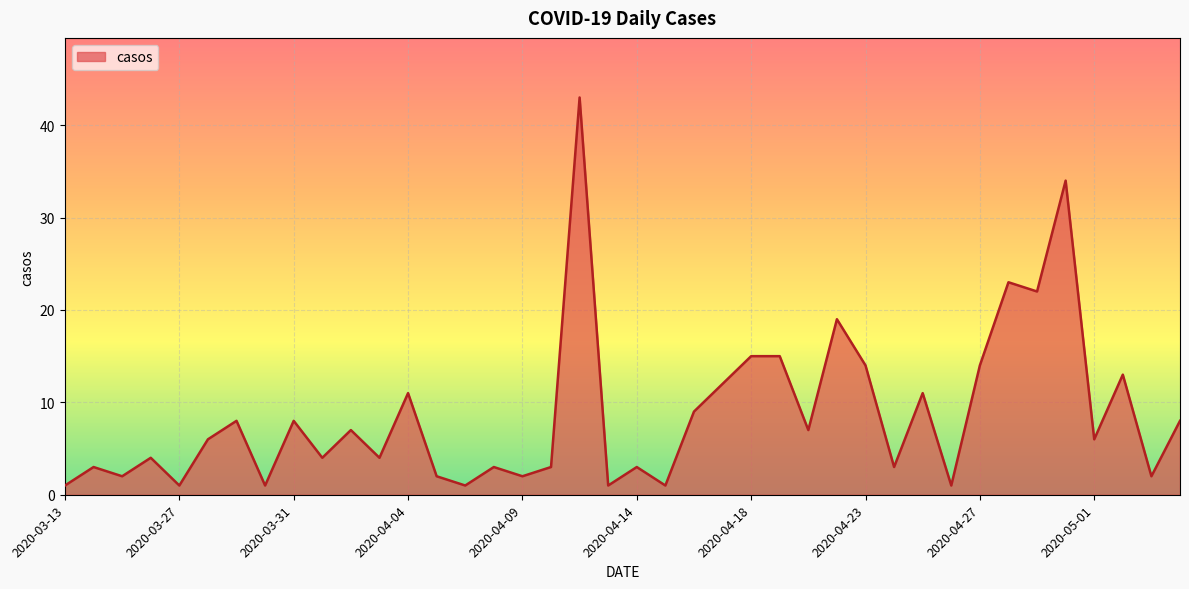

Does the chart have visible grid lines?

Yes